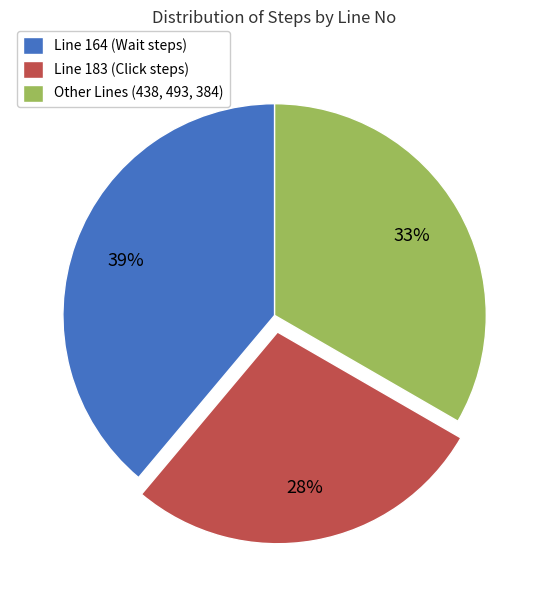

Is the sum of Line 183 (Click steps) and Other Lines (438, 493, 384) greater than half?

Yes